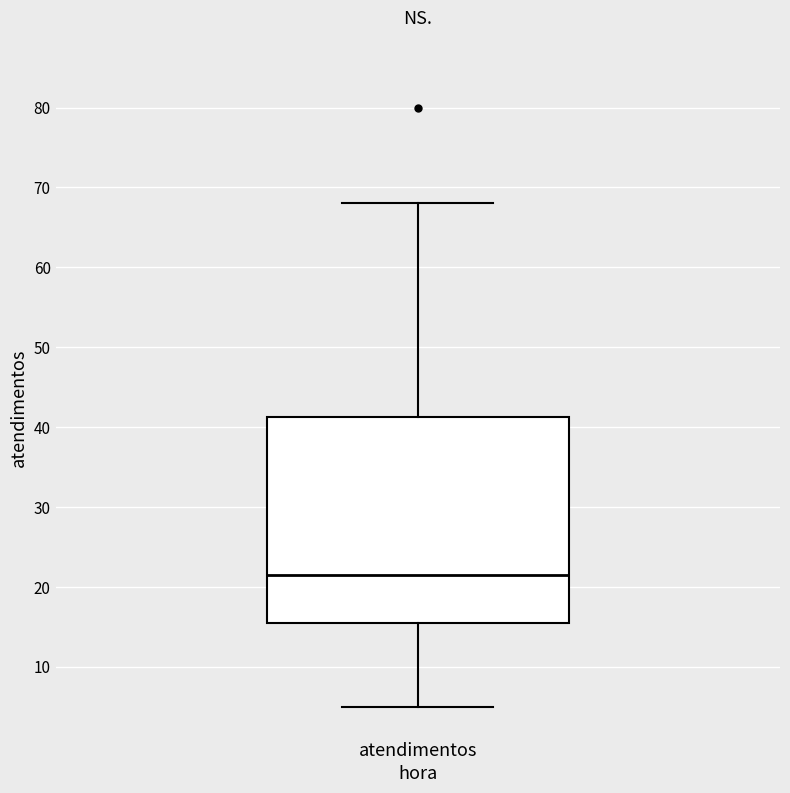

Where does the lower whisker of the box for atendimentos end on the y-axis? The values are not printed on the chart, so give them approximately, as read against the axis.

5